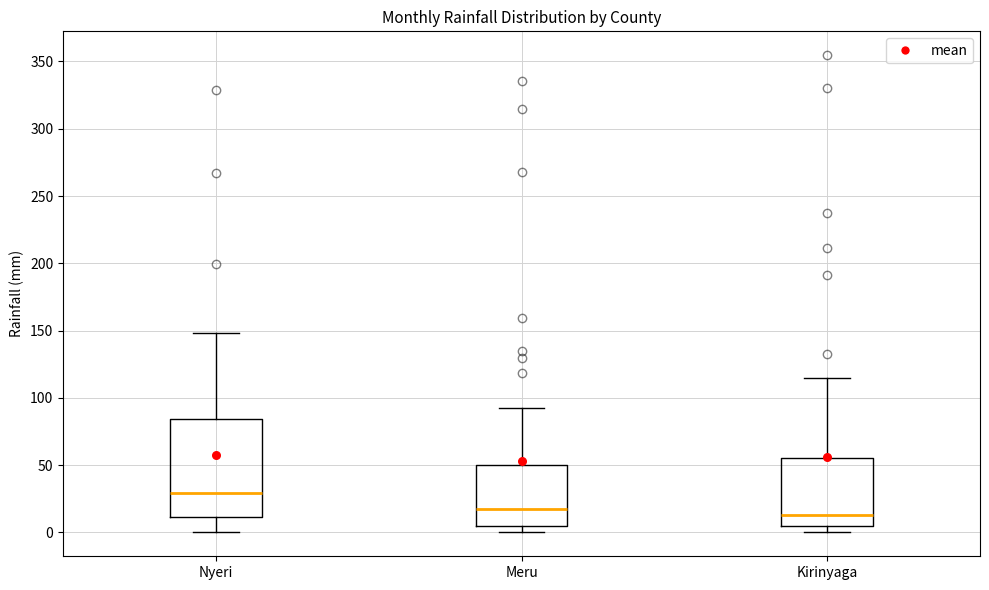

Reading left to right, read every box against the y-axis: the position of its median line, the range the box covers, and the ends of its whiskers. The values are not printed on the chart, so give them approximately, as read against the axis.

Nyeri: median 30, box 10 to 85, whiskers 0 to 150
Meru: median 15, box 5 to 50, whiskers 0 to 90
Kirinyaga: median 15, box 5 to 55, whiskers 0 to 115